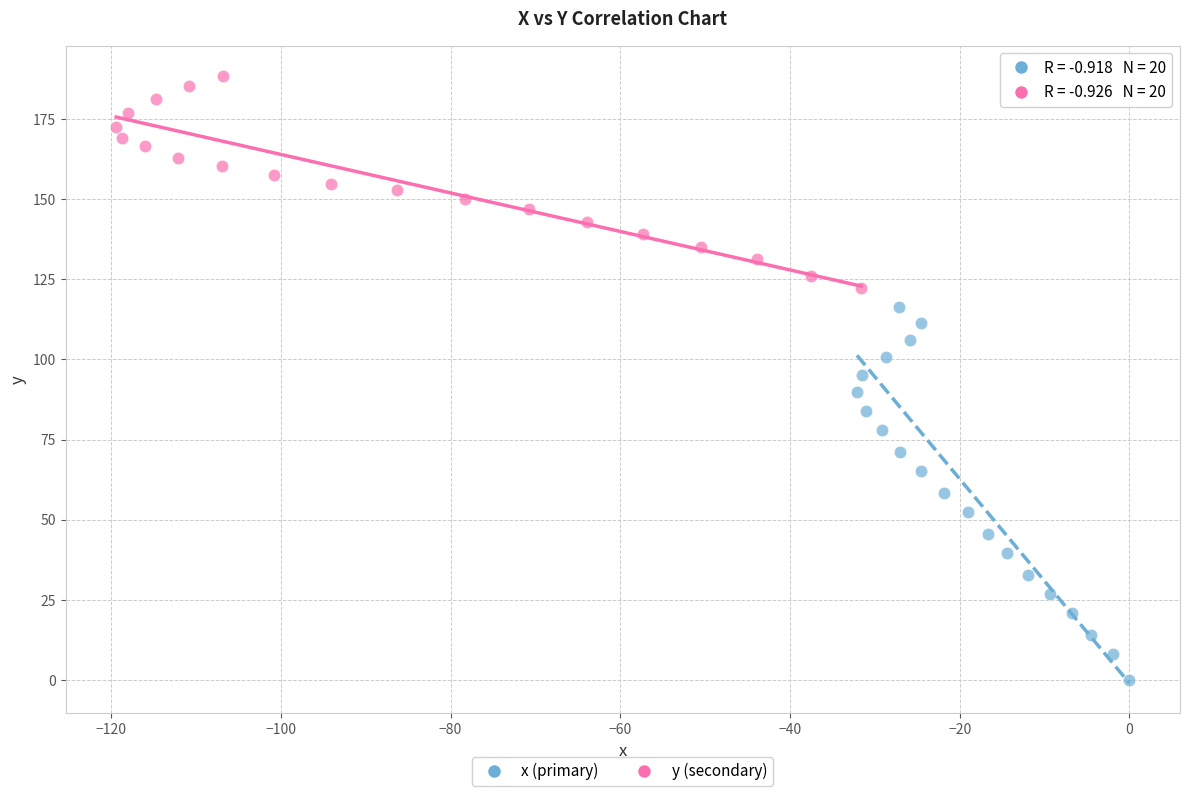

Which series has the largest Y range (max minus min)?

x (primary)